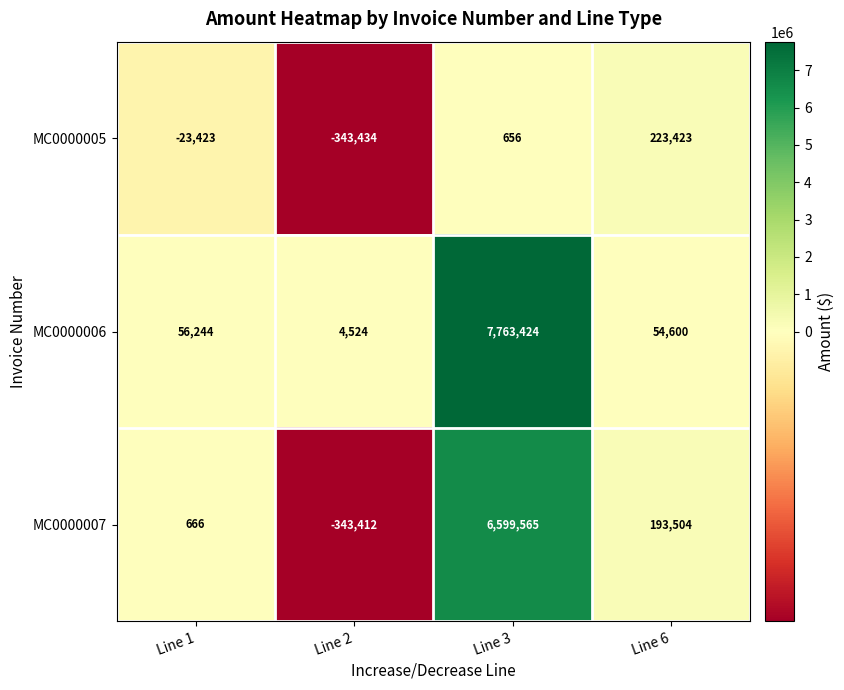

What is the spread (max minus min) of values at Line 1?

79667